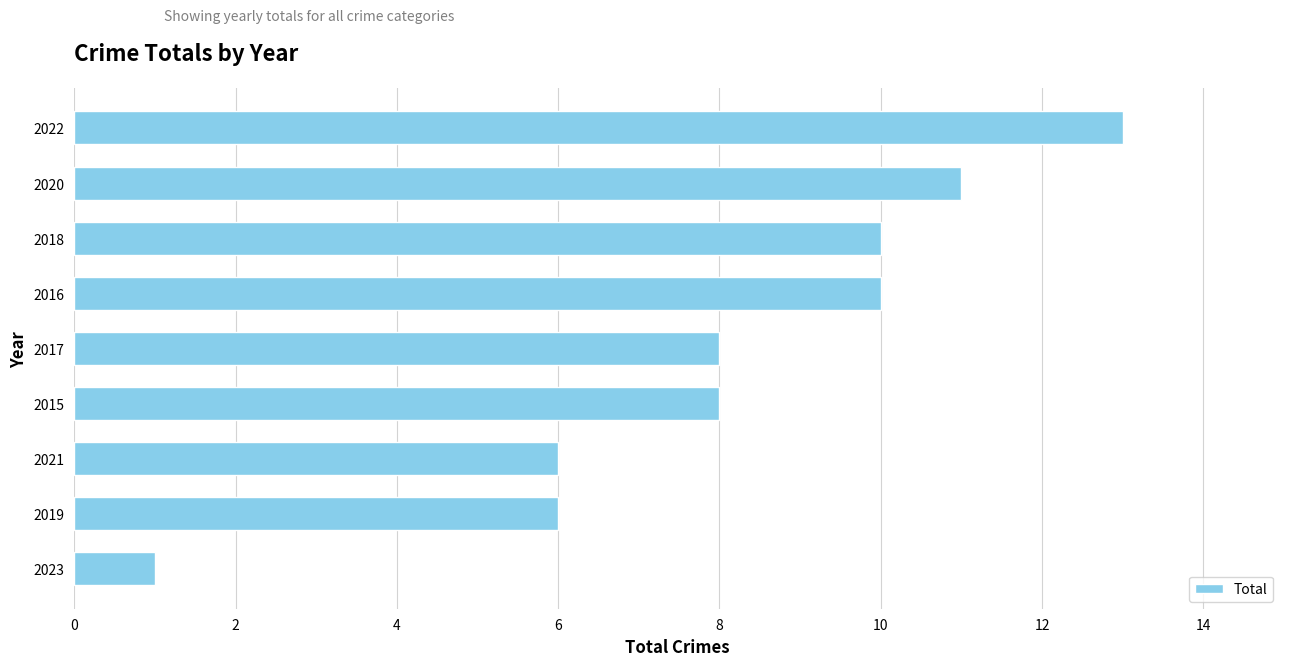

How many data points does each series have?

9